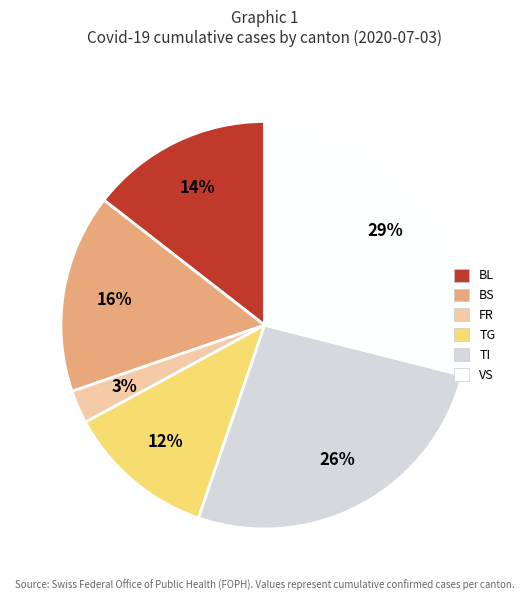

To the nearest percent, what is the average slice percentage?

17%